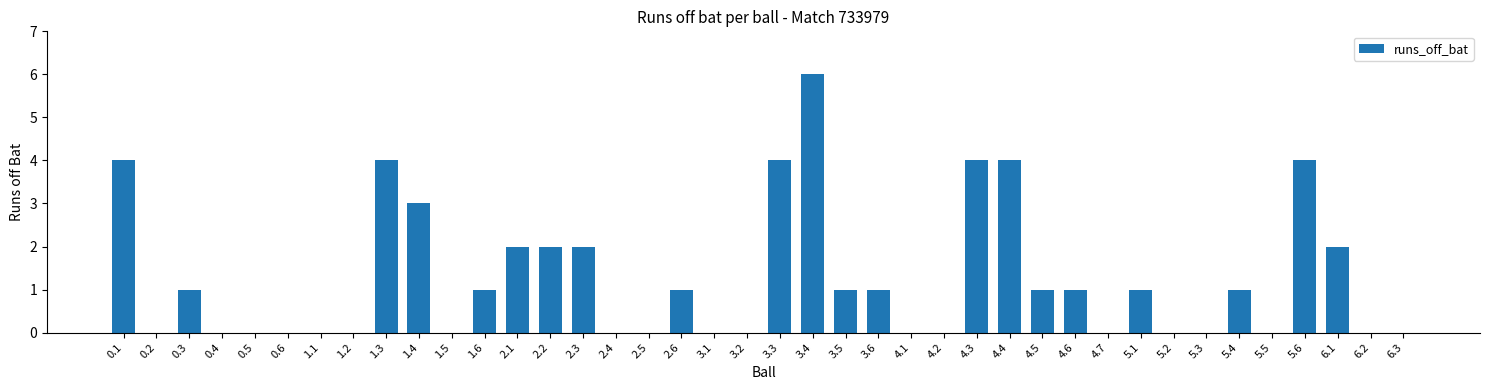

The chart shows a value of 2 at 6.1. True or false?

True